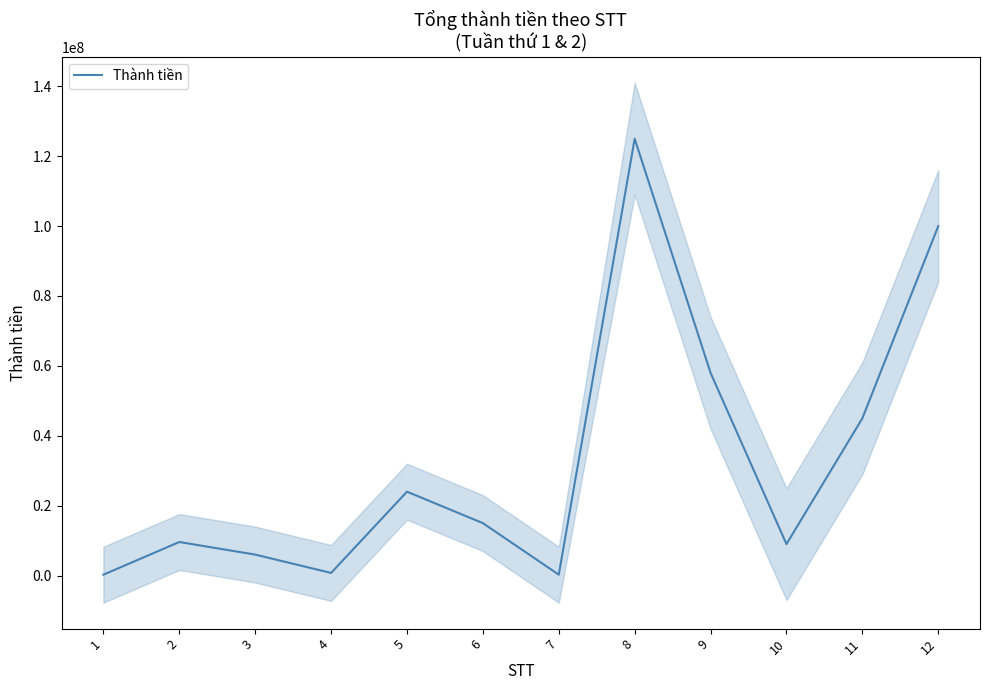

List the labels in order of value, smallest first.

1, 7, 4, 3, 10, 2, 6, 5, 11, 9, 12, 8